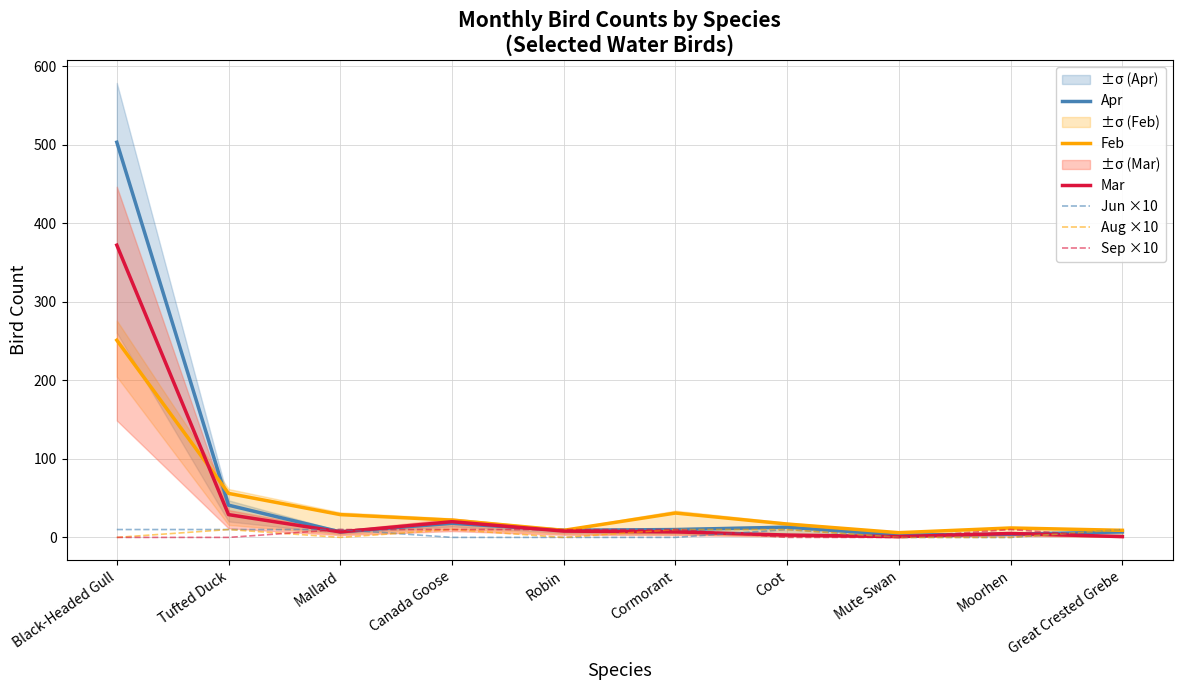

List the series in order of their peak value, lowest first.

Jun ×10, Aug ×10, Sep ×10, Feb, Mar, Apr